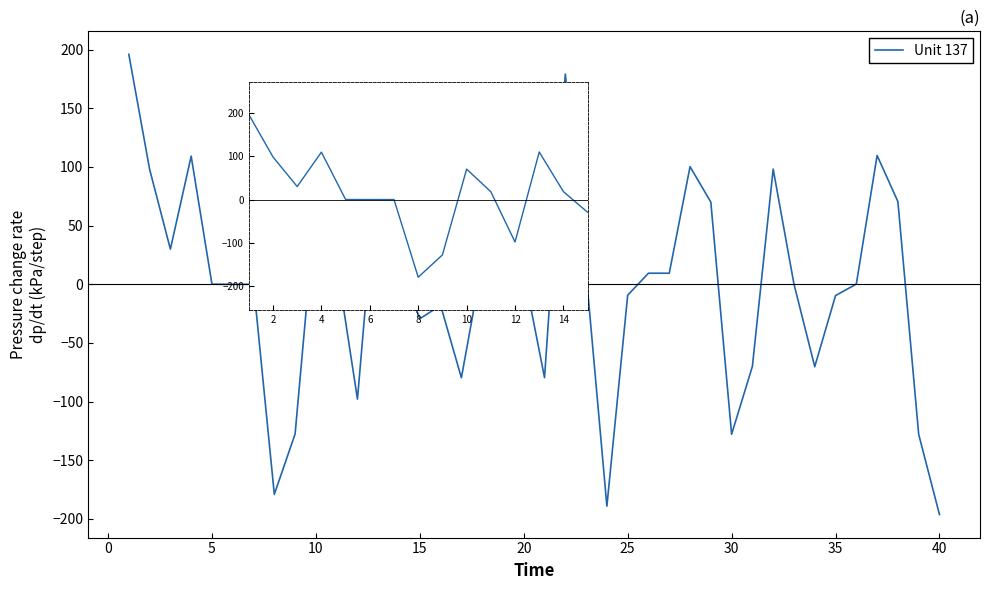

What is the greatest value displayed?

195.9